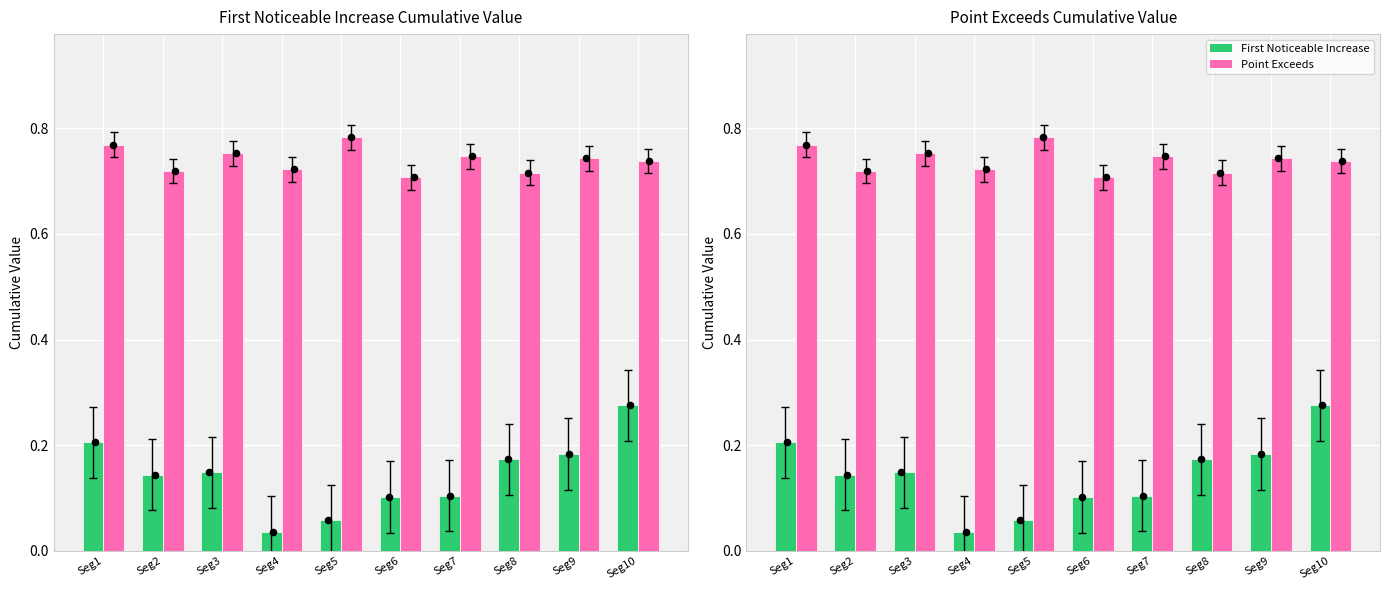

Which series has the widest spread of Y values?

First Noticeable Increase Cumulative Value